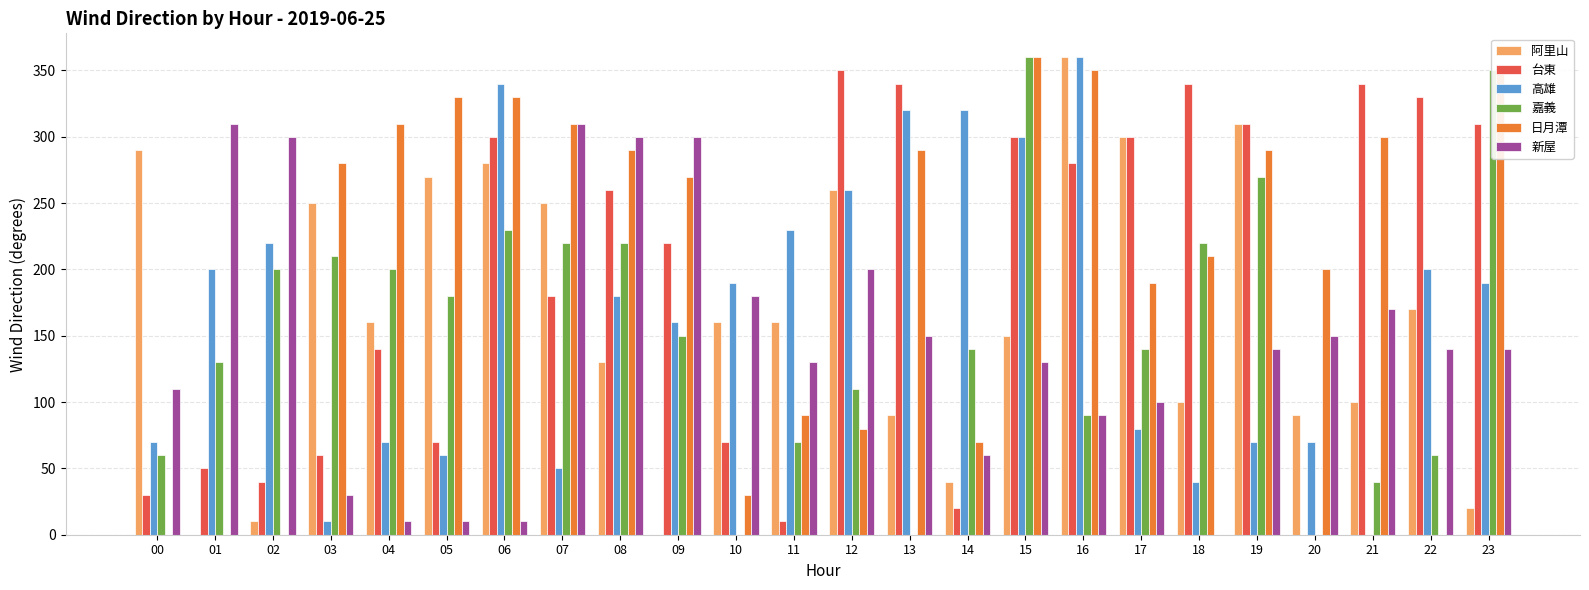

The value of 日月潭 at 23 is 350.0. True or false?

True